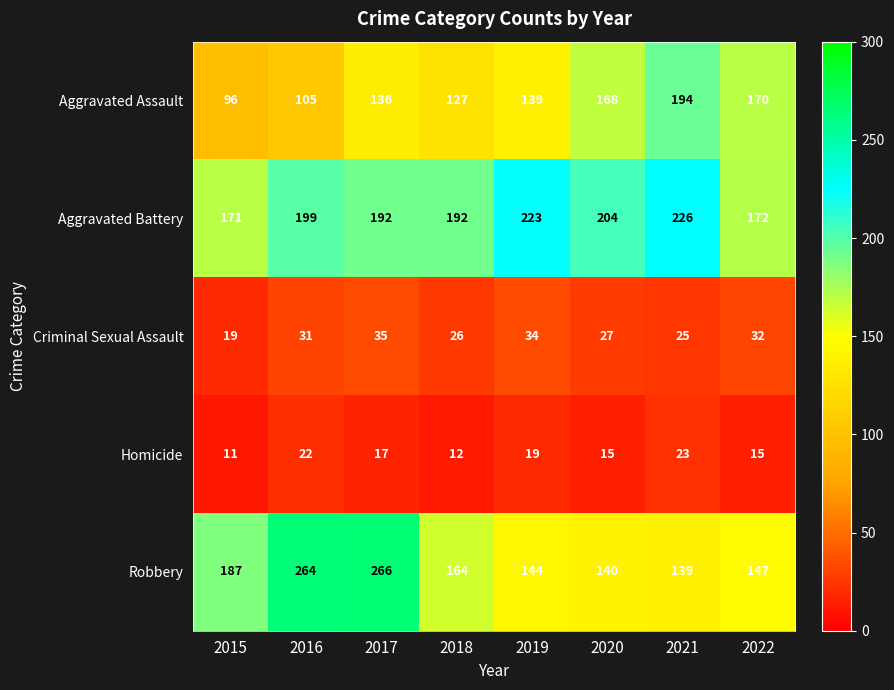

At how many categories does at least one series exceed 53?

8